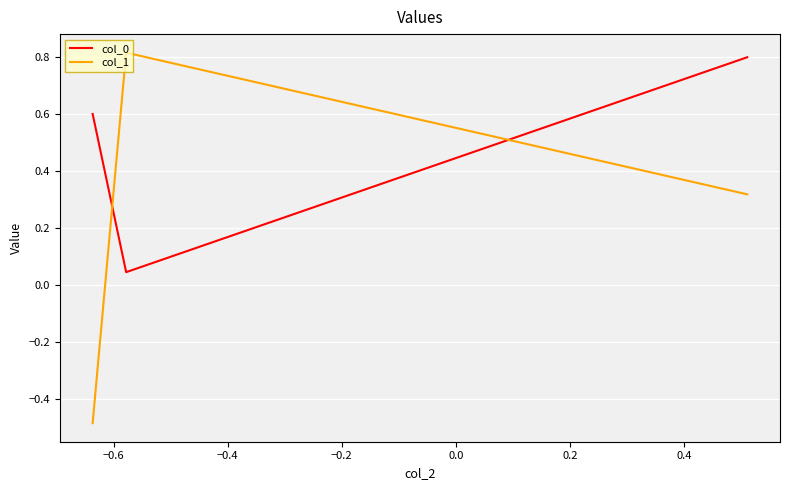

Which series has the largest range (max minus min)?

col_1